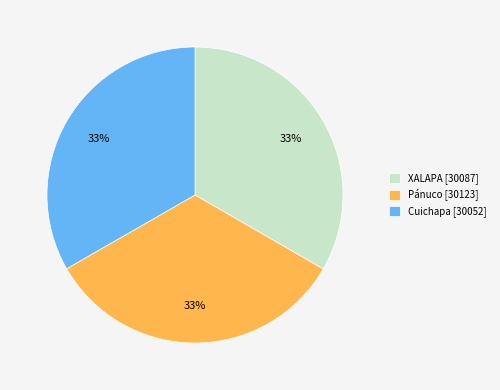

Is the sum of XALAPA and Cuichapa greater than half?

Yes